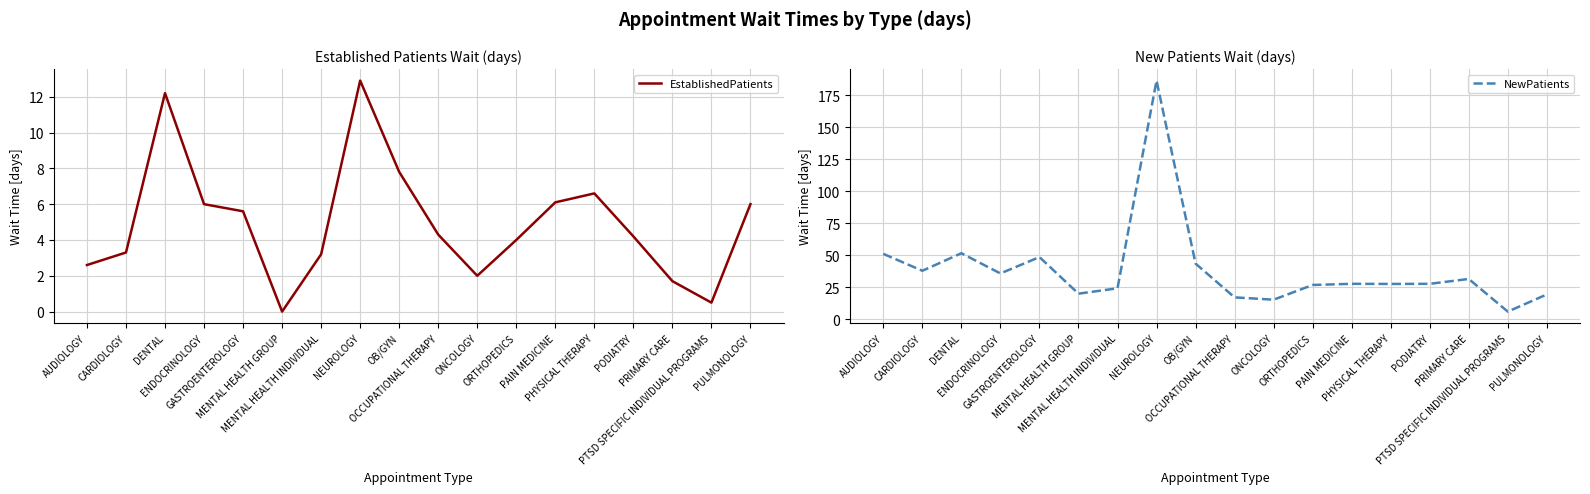

Which series changed the most between AUDIOLOGY and CARDIOLOGY?

NewPatients